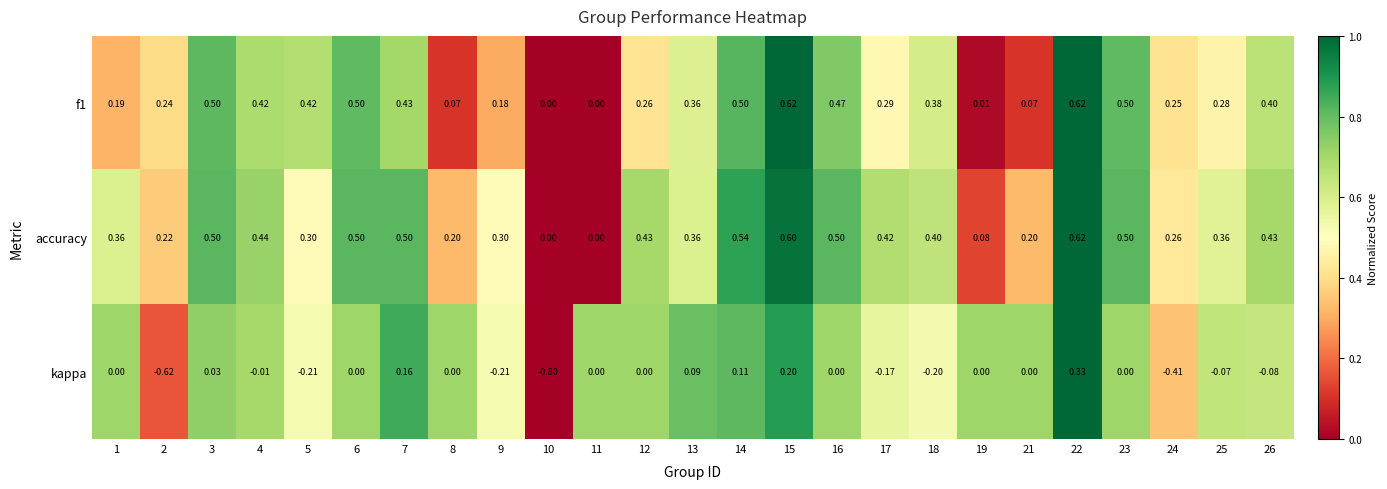

Between 4 and 5, which series saw the biggest shift?

kappa